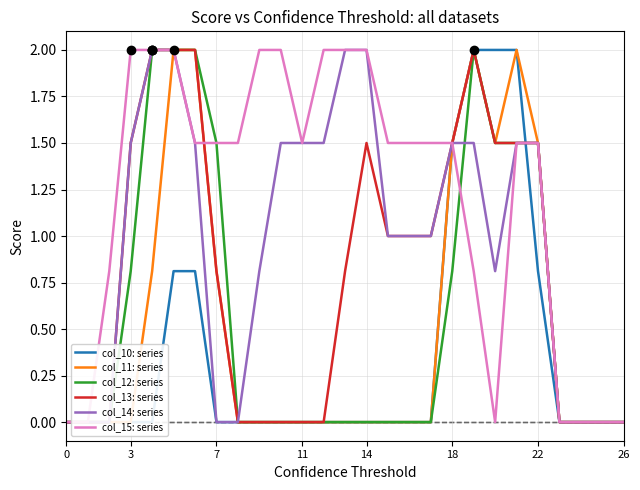

Reading left to right, extract all data points from this chart.

col_10: series: 0.0	0.0	0.0	0.0	0.0	0.8	0.8	0.0	0.0	0.0	0.0	0.0	0.0	0.0	0.0	0.0	0.0	0.0	1.5	2.0	2.0	2.0	0.8	0.0	0.0	0.0	0.0
col_11: series: 0.0	0.0	0.0	0.0	0.8	2.0	2.0	0.8	0.0	0.0	0.0	0.0	0.0	0.0	0.0	0.0	0.0	0.0	1.5	2.0	1.5	2.0	1.5	0.0	0.0	0.0	0.0
col_12: series: 0.0	0.0	0.0	0.8	2.0	2.0	2.0	1.5	0.0	0.0	0.0	0.0	0.0	0.0	0.0	0.0	0.0	0.0	0.8	2.0	1.5	1.5	1.5	0.0	0.0	0.0	0.0
col_13: series: 0.0	0.0	0.0	1.5	2.0	2.0	2.0	0.8	0.0	0.0	0.0	0.0	0.0	0.8	1.5	1.0	1.0	1.0	1.5	2.0	1.5	1.5	1.5	0.0	0.0	0.0	0.0
col_14: series: 0.0	0.0	0.0	1.5	2.0	2.0	1.5	0.0	0.0	0.8	1.5	1.5	1.5	2.0	2.0	1.0	1.0	1.0	1.5	1.5	0.8	1.5	1.5	0.0	0.0	0.0	0.0
col_15: series: 0.0	0.0	0.8	2.0	2.0	2.0	1.5	1.5	1.5	2.0	2.0	1.5	2.0	2.0	2.0	1.5	1.5	1.5	1.5	0.8	0.0	1.5	1.5	0.0	0.0	0.0	0.0